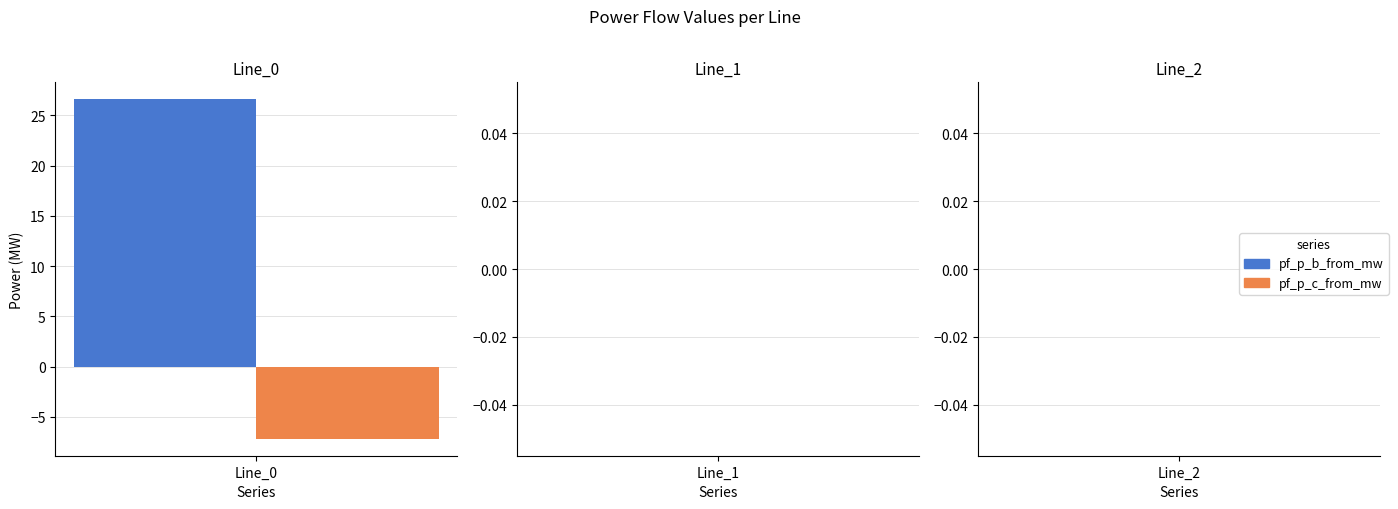

Does the chart contain stacked bars?

No